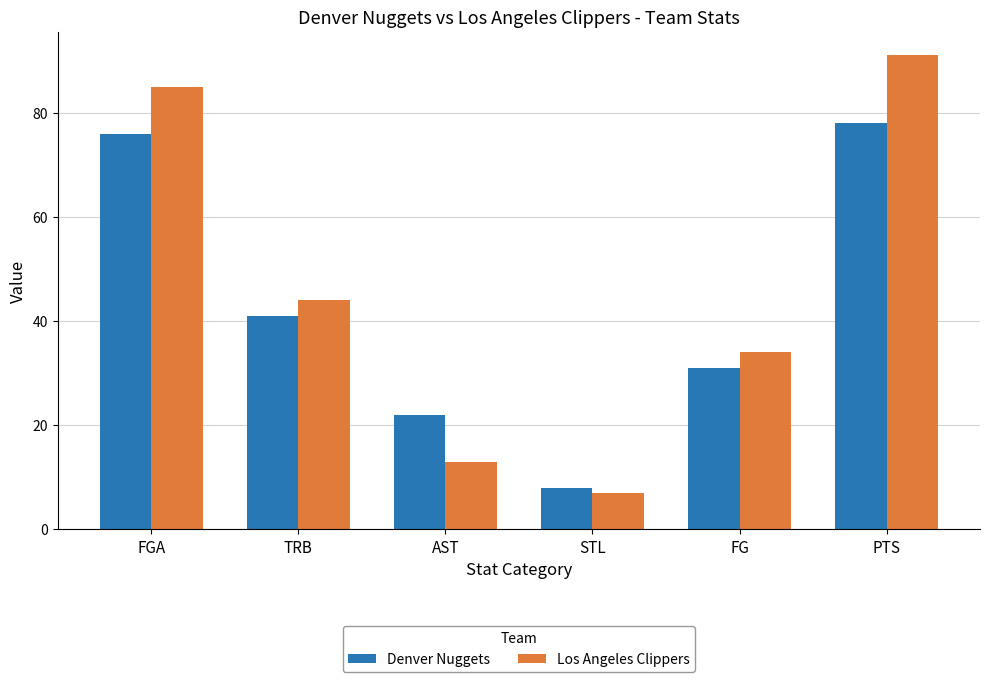

At which category does the chart reach its minimum across all series?

STL